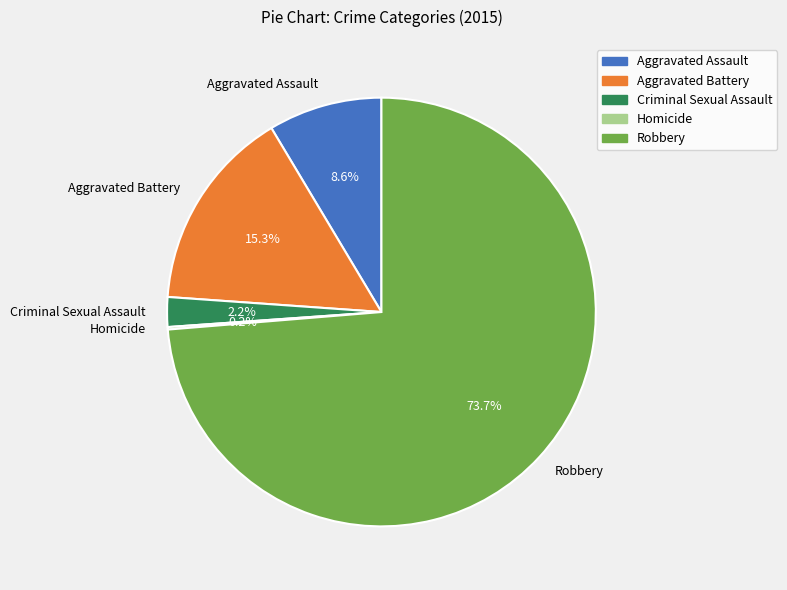

Do Criminal Sexual Assault and Aggravated Battery together represent more than half of the pie?

No